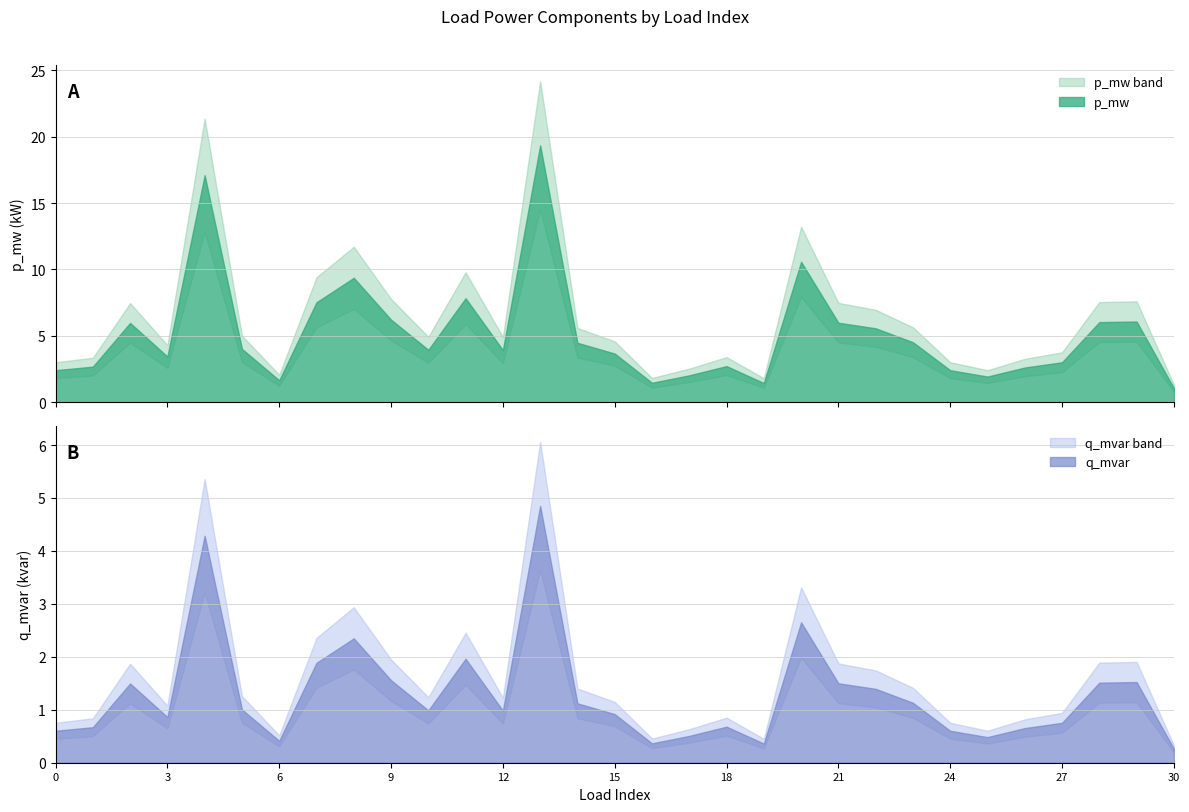

True or false: q_mvar has more than 2 interior local peaks.

True